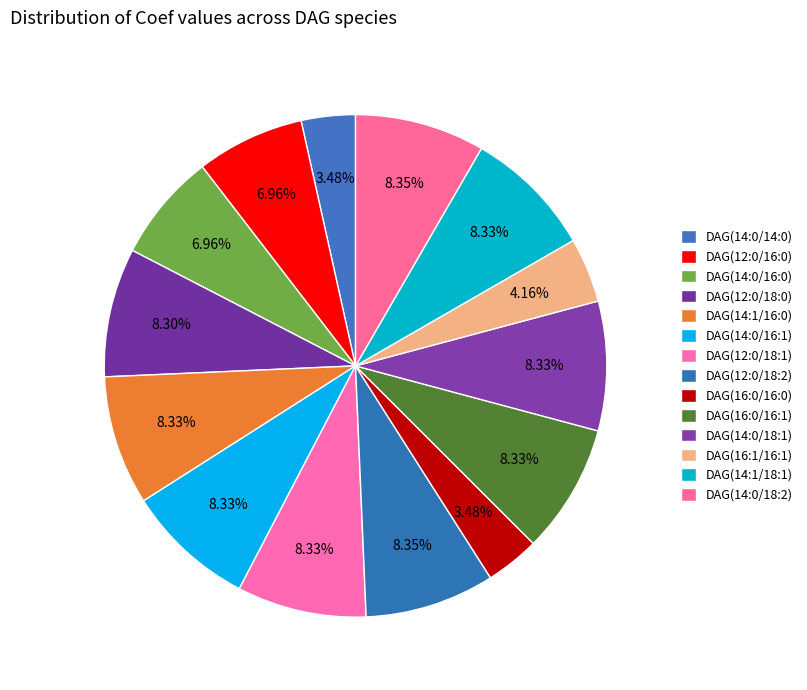

To the nearest percent, what is the average slice percentage?

7%